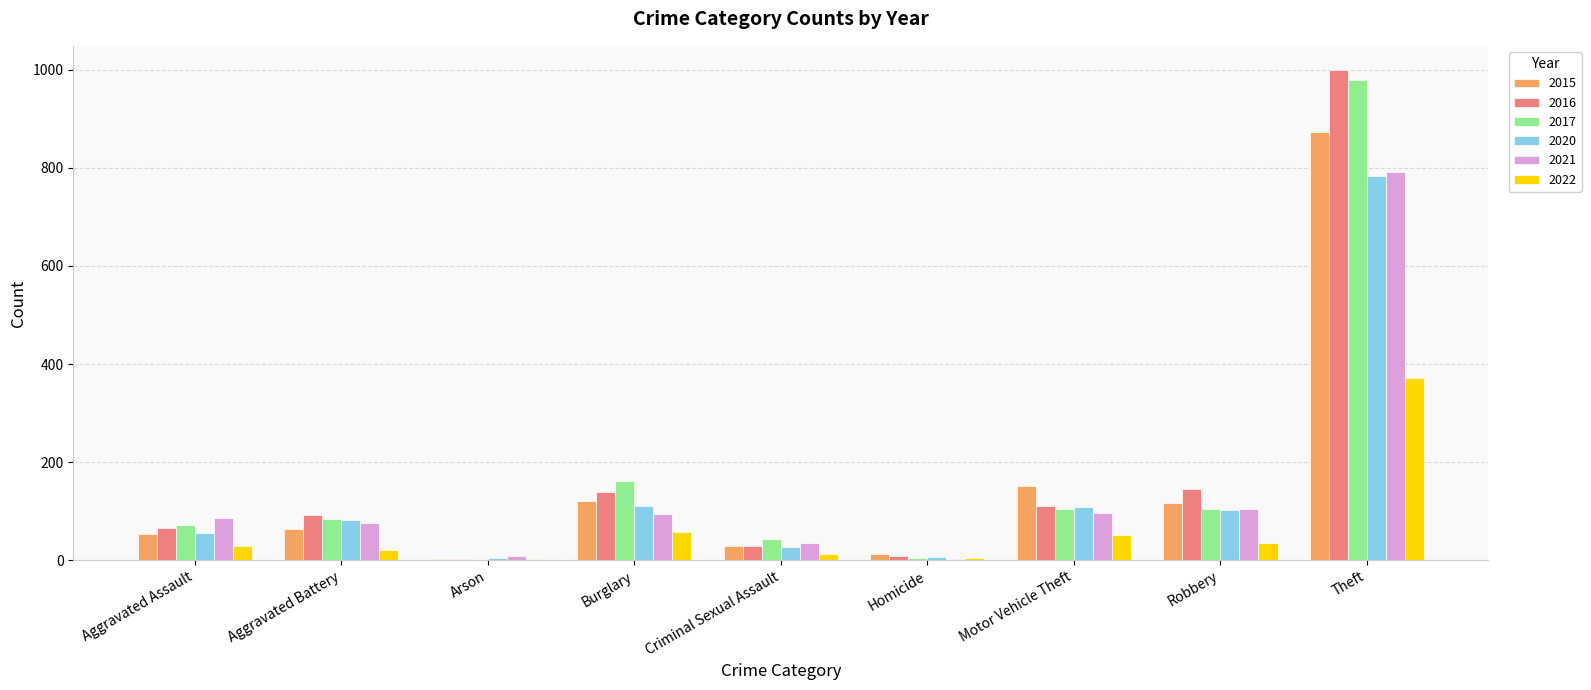

Count the number of data series in this chart.

6